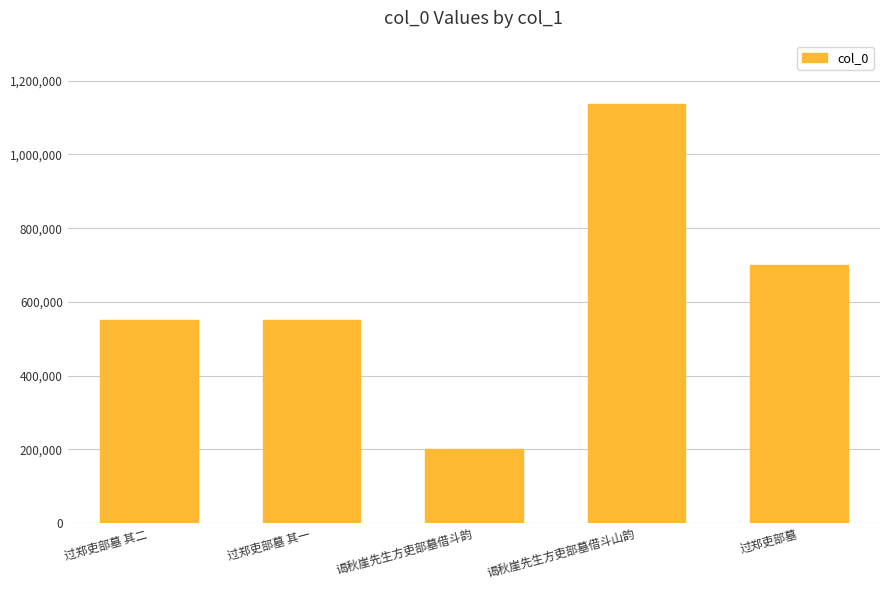

What is the value of the 5th bar from the left?

699022